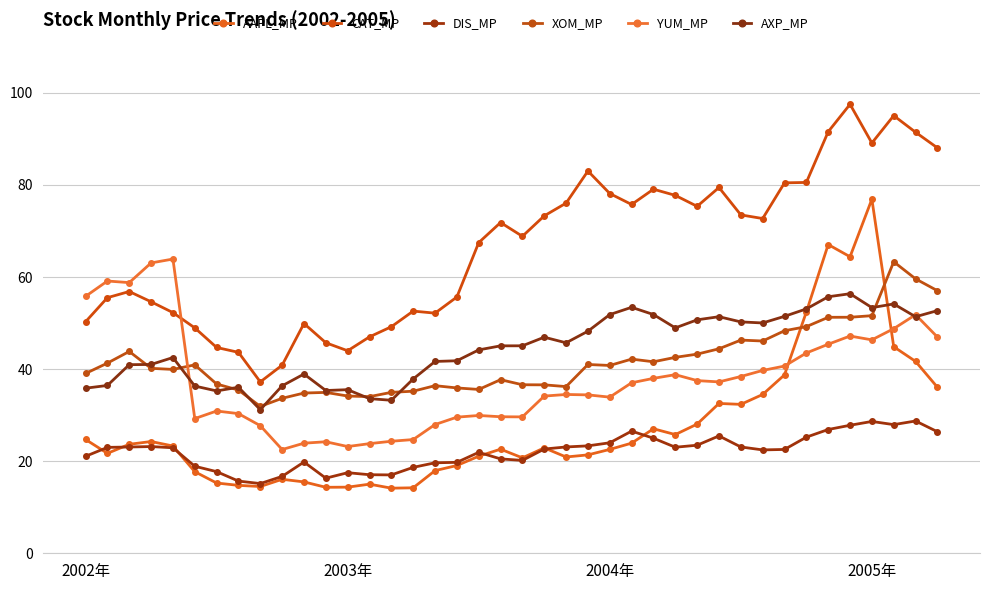

What are all the series names shown in the legend?

AAPL_MP, CAT_MP, DIS_MP, XOM_MP, YUM_MP, AXP_MP